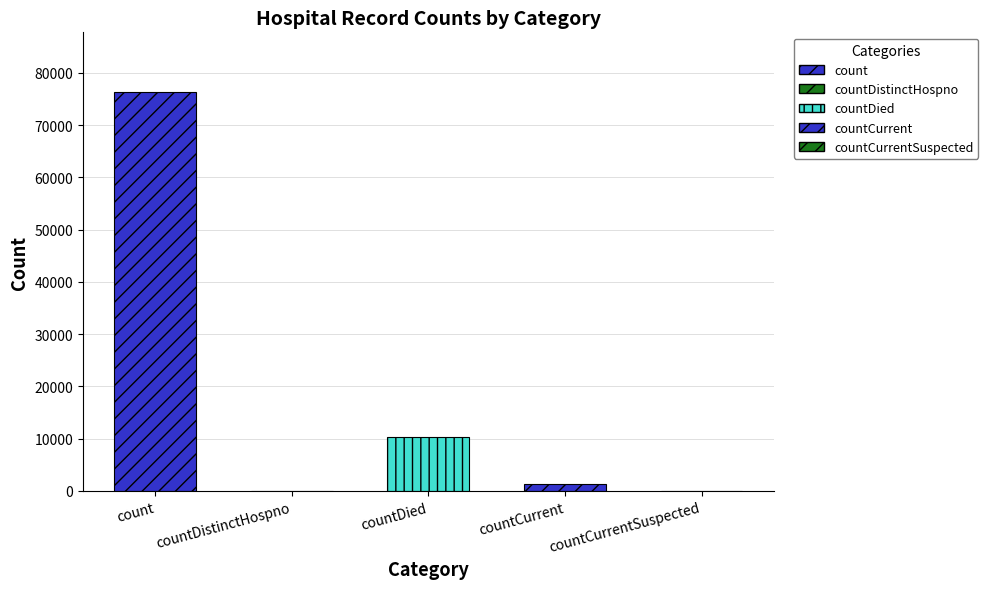

Reading right to left, extract all data points from this chart.

0	1309	10264	0	76301